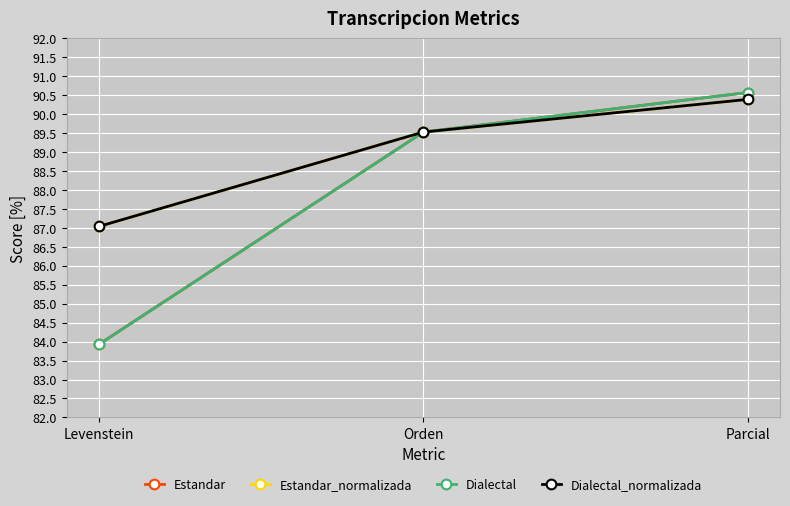

Is this an area chart (filled region under the line)?

No